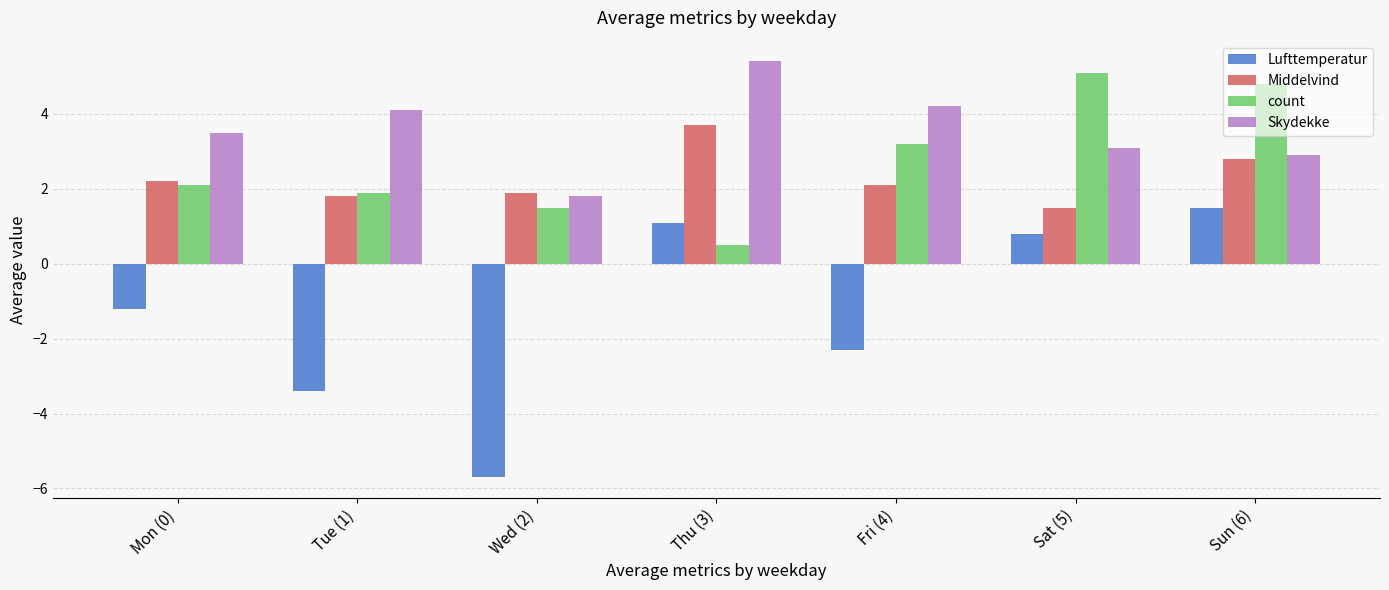

At Tue (1), list the series in order from smallest to largest.

Lufttemperatur, Middelvind, count, Skydekke